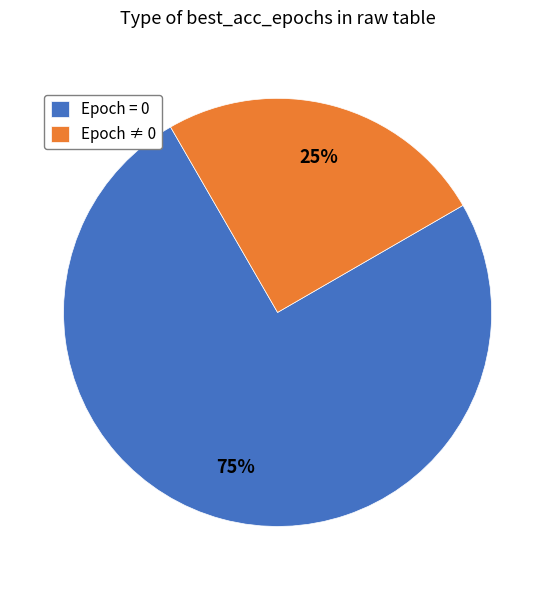

Rank the categories by value from highest to lowest.

Epoch = 0, Epoch ≠ 0